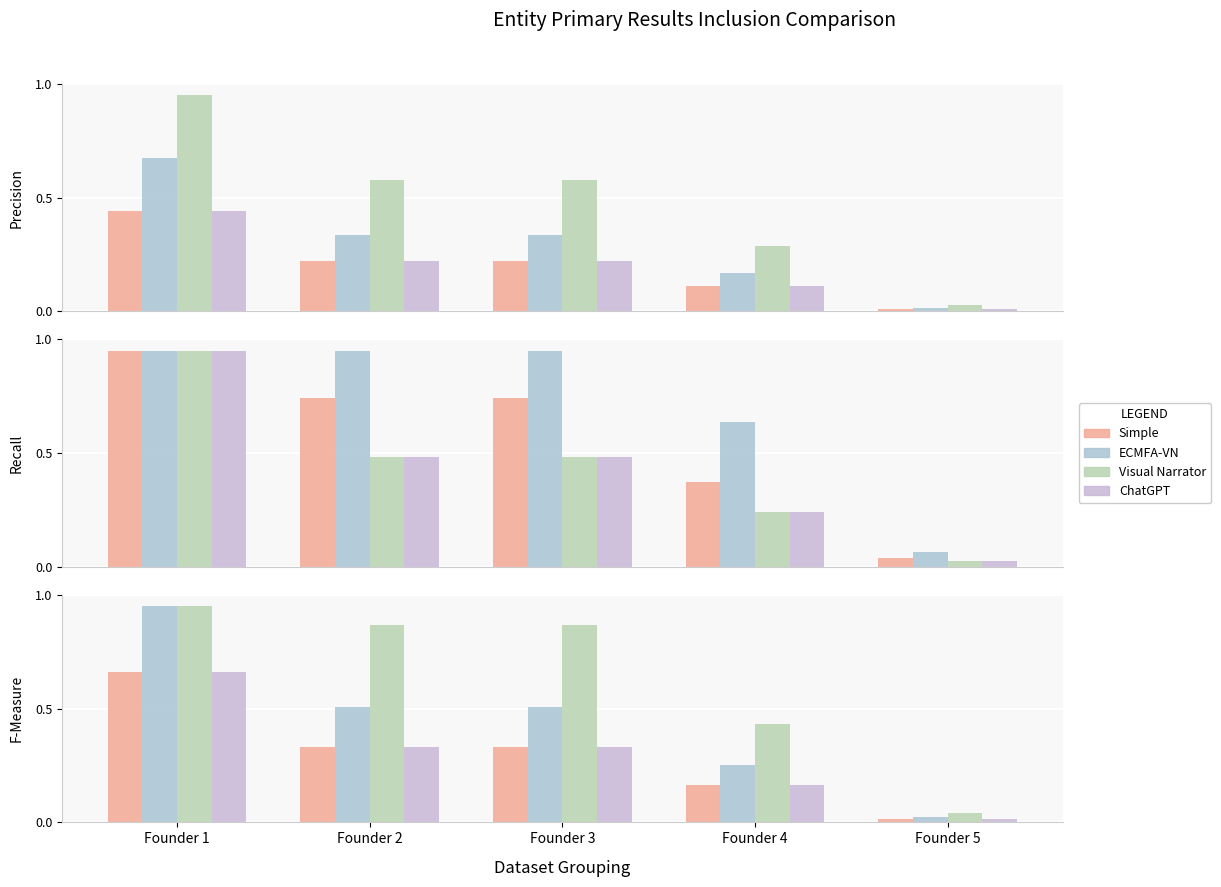

What is the spread (max minus min) of values at Founder 2?

0.5